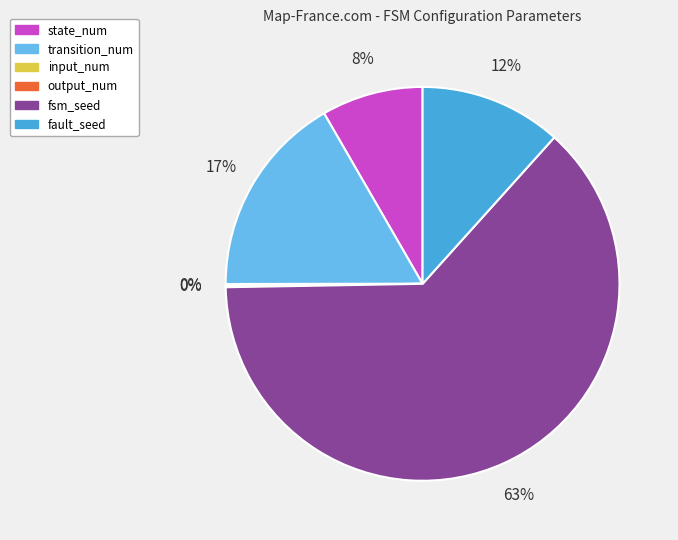

To the nearest percent, what is the difference between the largest and smallest slice percentages?

63%